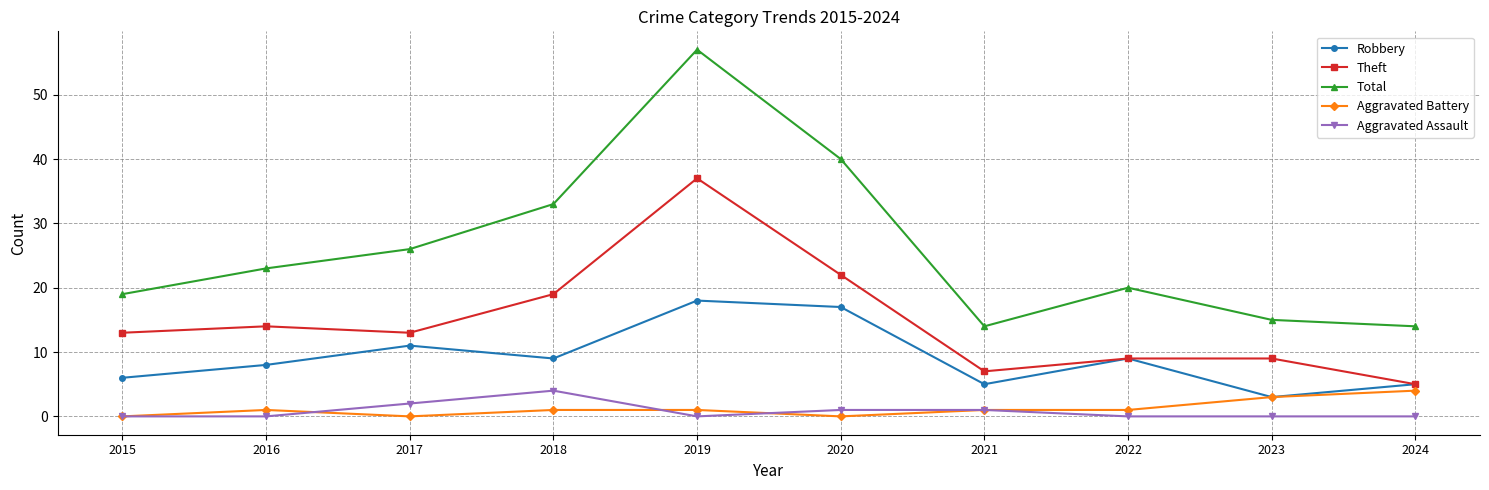

What is the difference between the second highest and minimum values in the Robbery series?

14